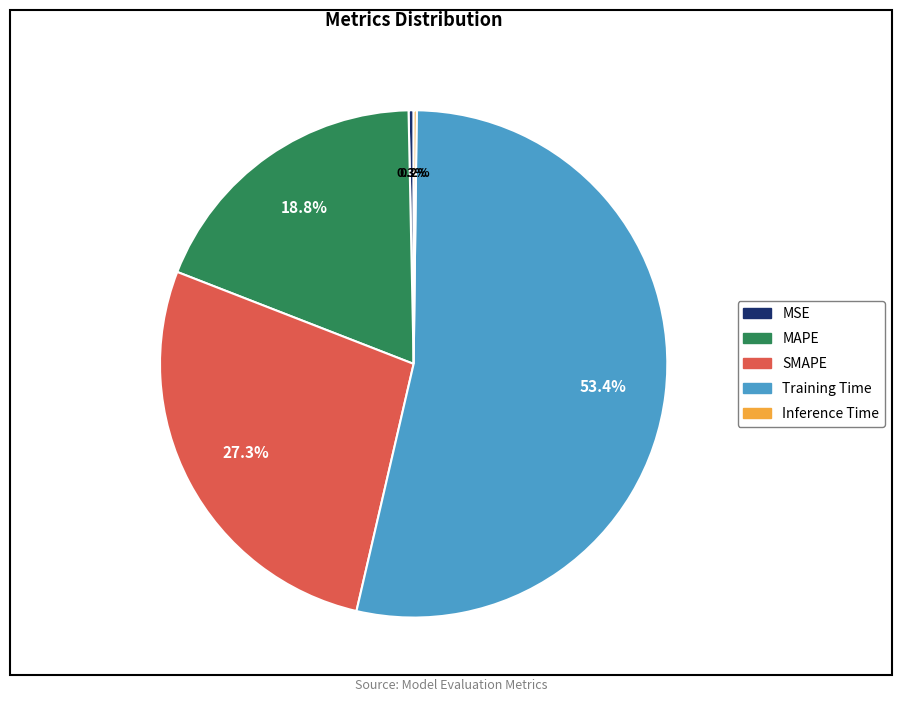

Approximately how many times larger is the value at SMAPE compared to Training Time?

0.5